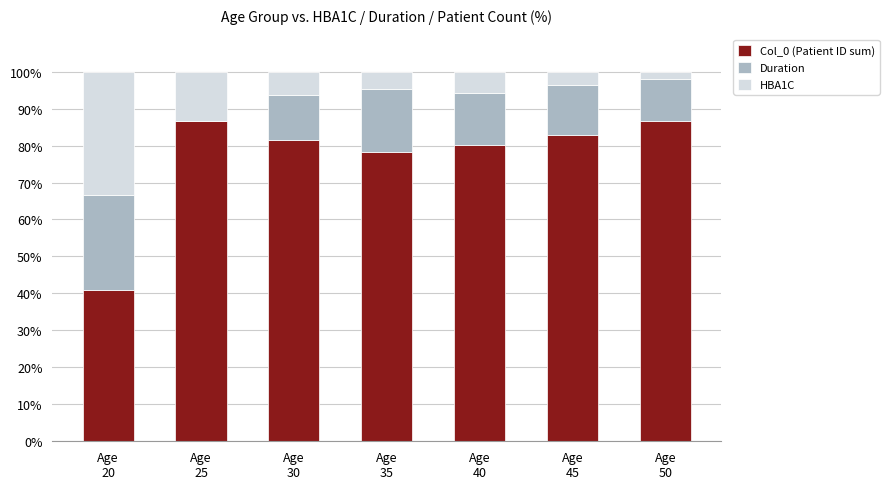

What is the sum of all Col_0 (Patient ID sum) values?

537.2